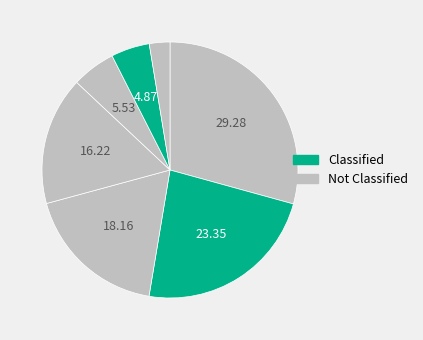

How many slices are in this pie chart?

7